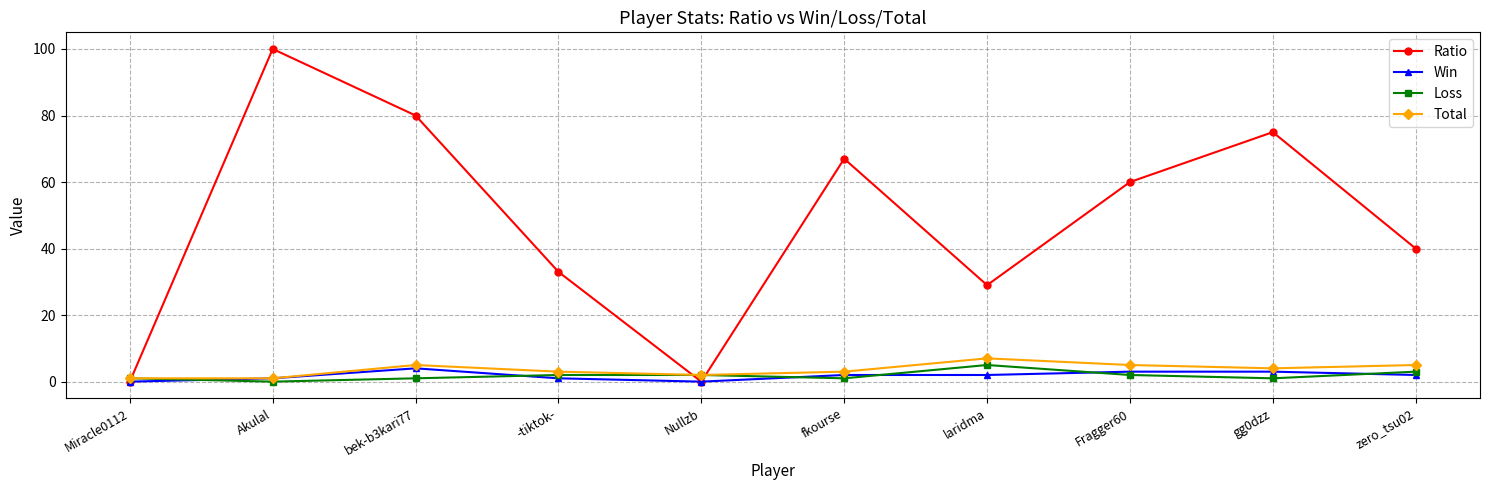

At which category does the chart reach its peak across all series?

Akulal